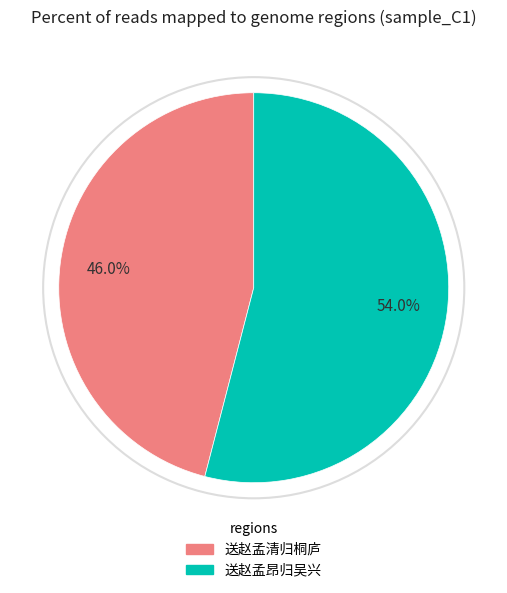

What percentage do 送赵孟昂归吴兴 and 送赵孟清归桐庐 together represent?

100.0%